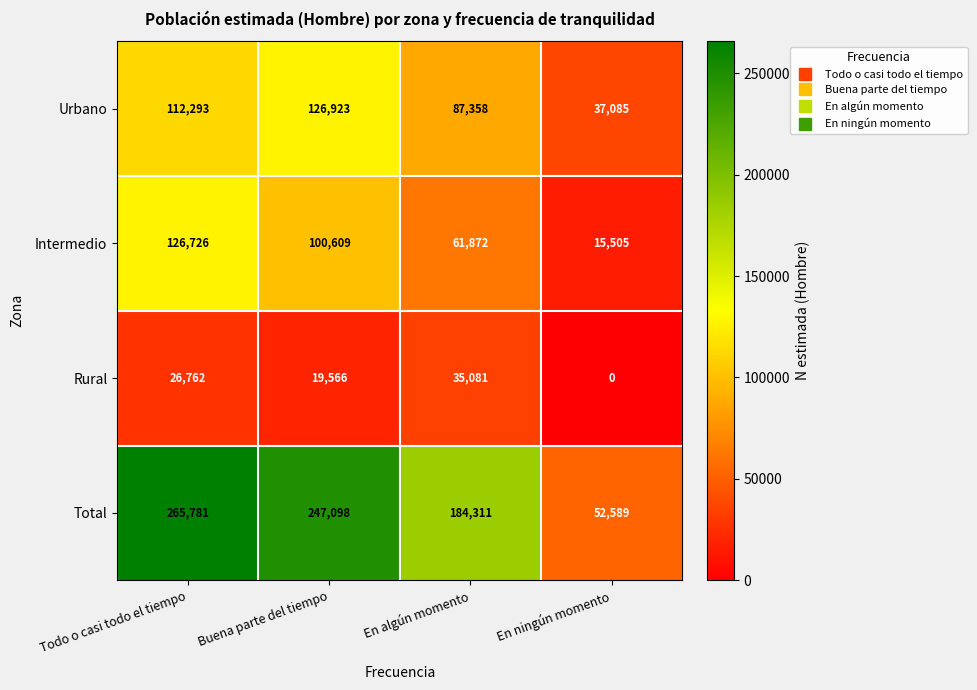

Which series has the widest spread of values?

Total